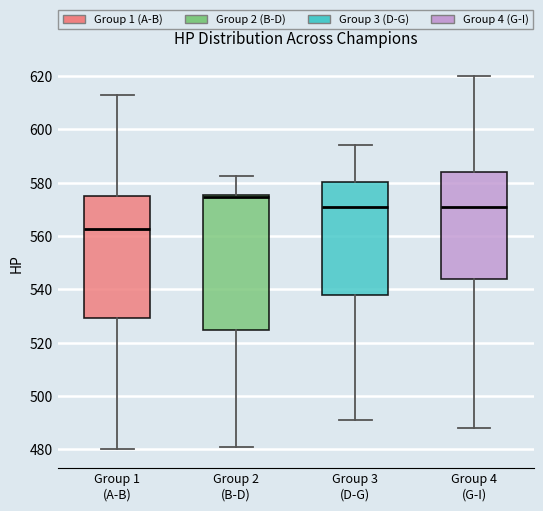

Where does the median line of the box for Group 3 (D-G) sit on the y-axis? The values are not printed on the chart, so give them approximately, as read against the axis.

572